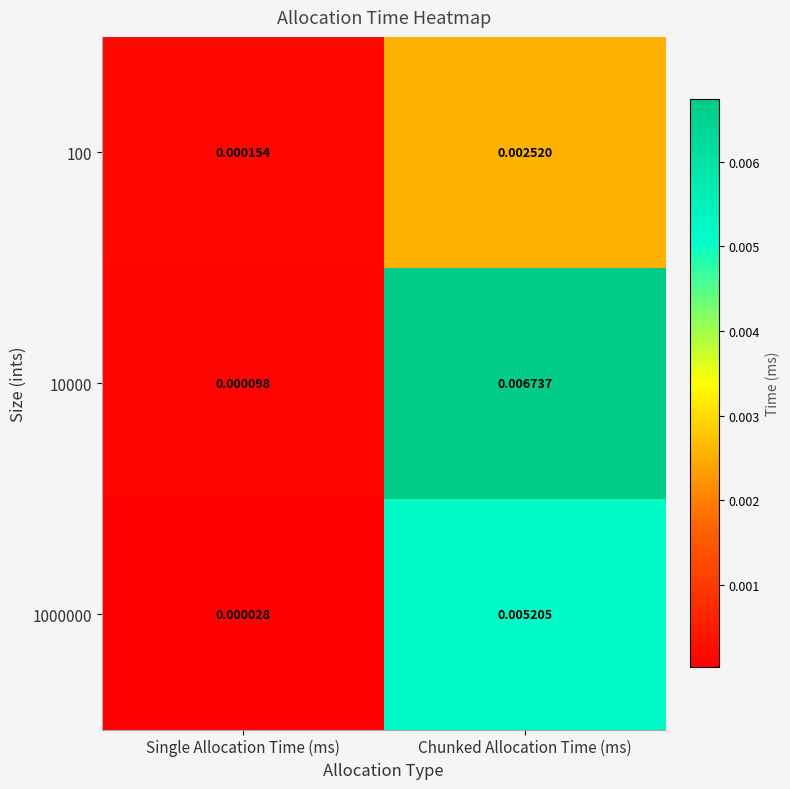

At which category does the chart reach its minimum across all series?

Single Allocation Time (ms)